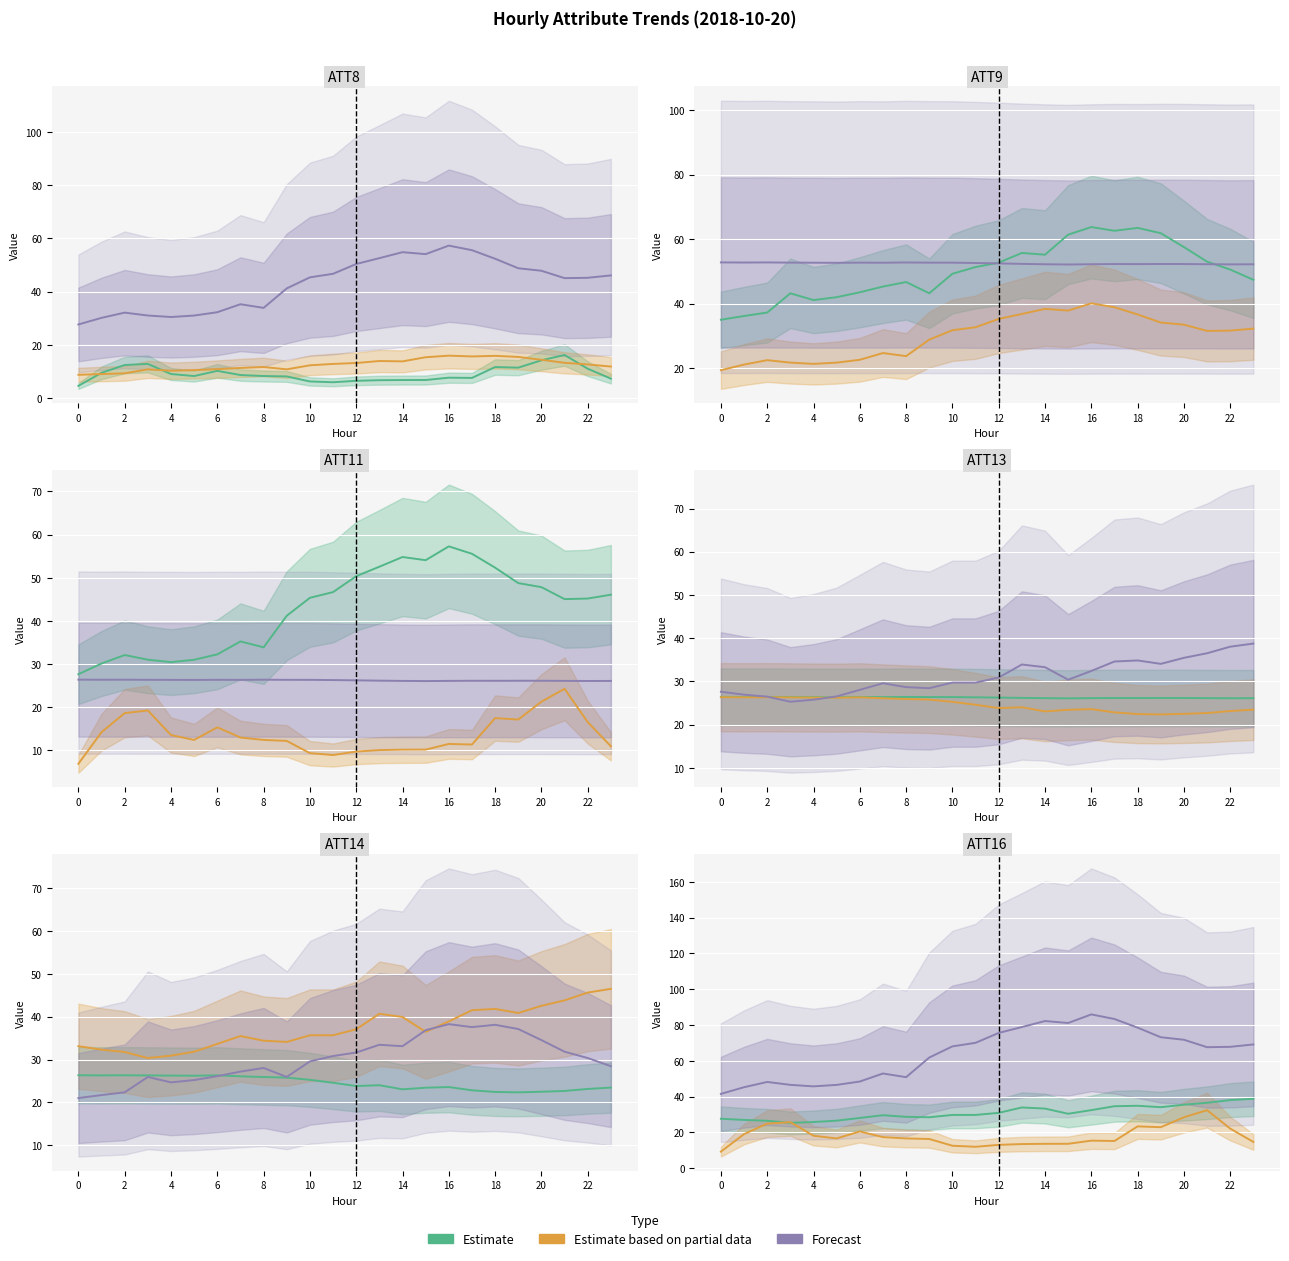

True or false: Estimate and Forecast intersect in this chart.

False